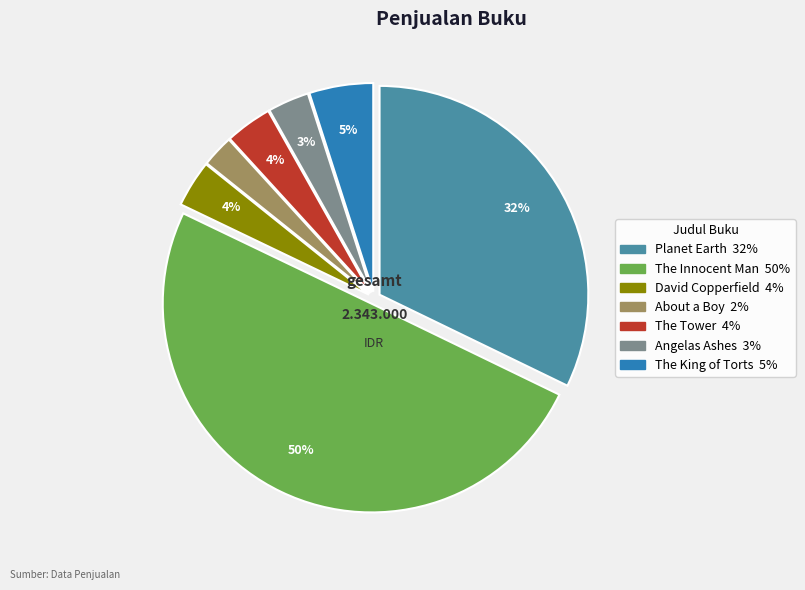

To the nearest percent, what is the average slice percentage?

14%